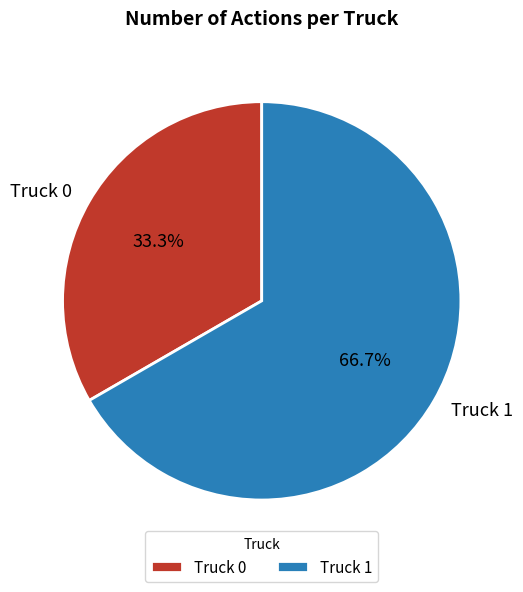

What is the ratio of the value at Truck 0 to the value at Truck 1?

0.5